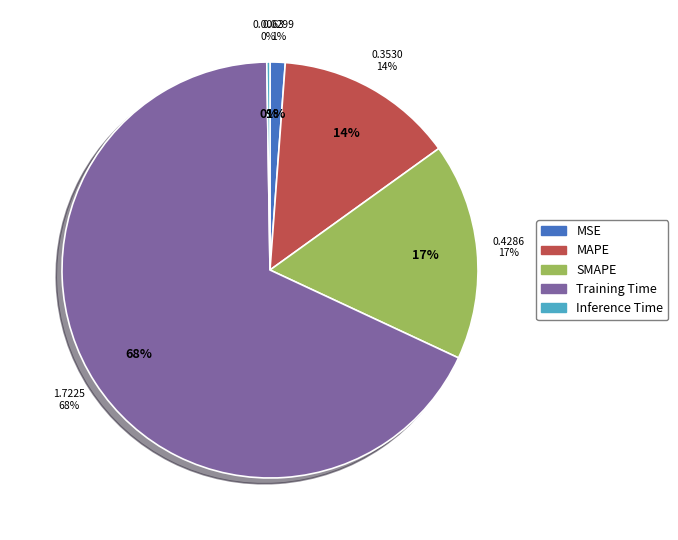

Which slice represents more than half of the pie?

Training Time